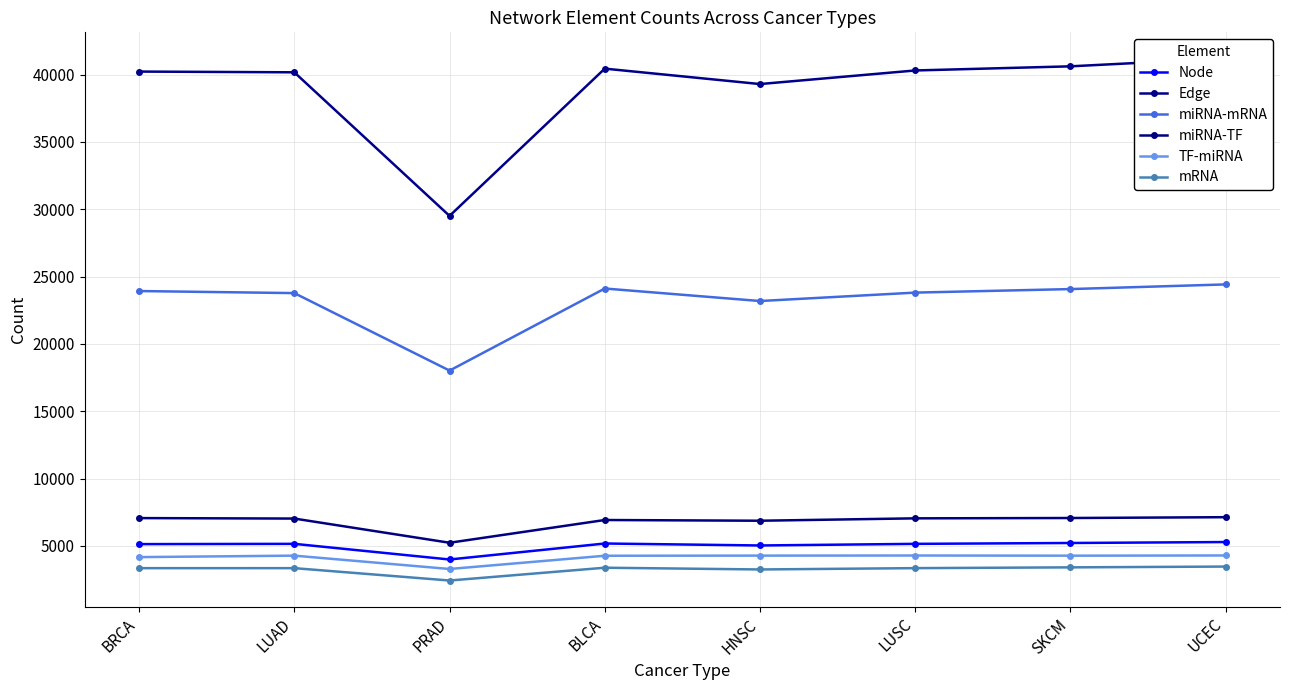

In TF-miRNA, how many points are higher than both neighbors (excluding endpoints)?

2